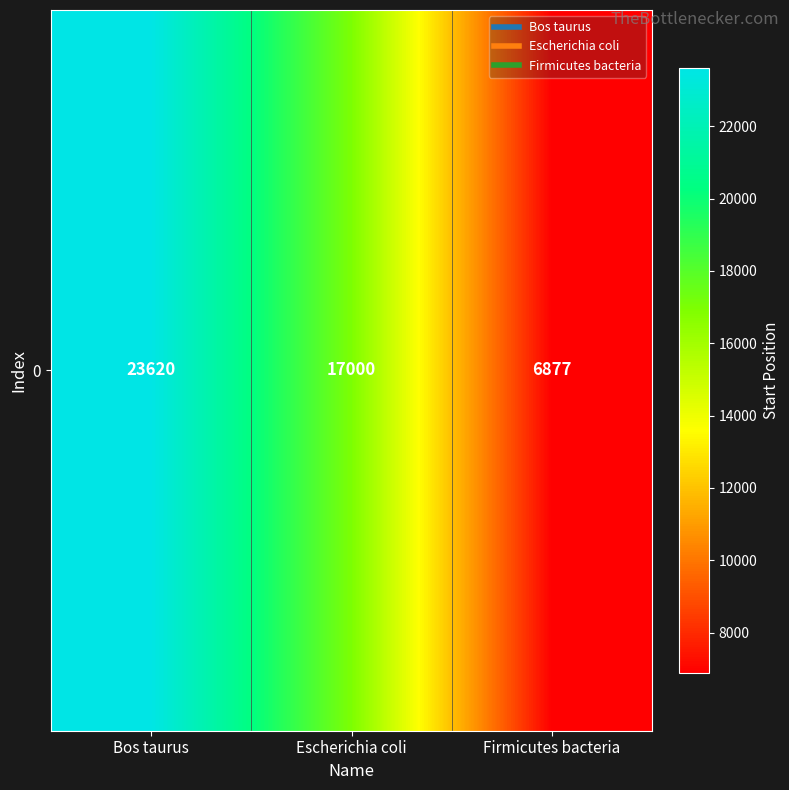

How many data points are less than 17000?

1